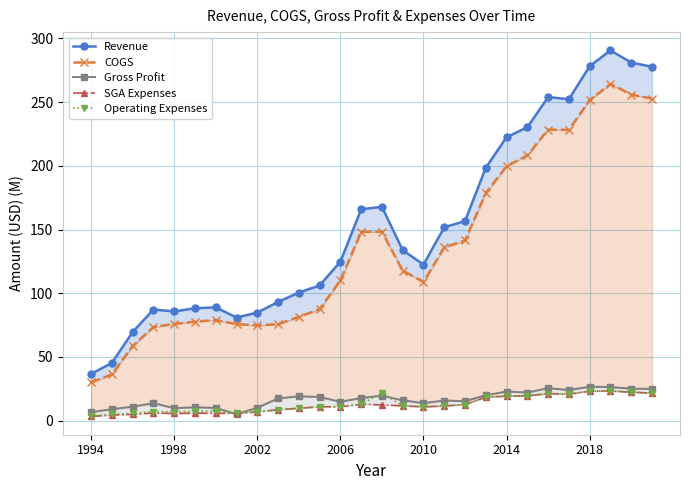

What is the difference between the maximum and minimum values in the Operating Expenses series?

19.6